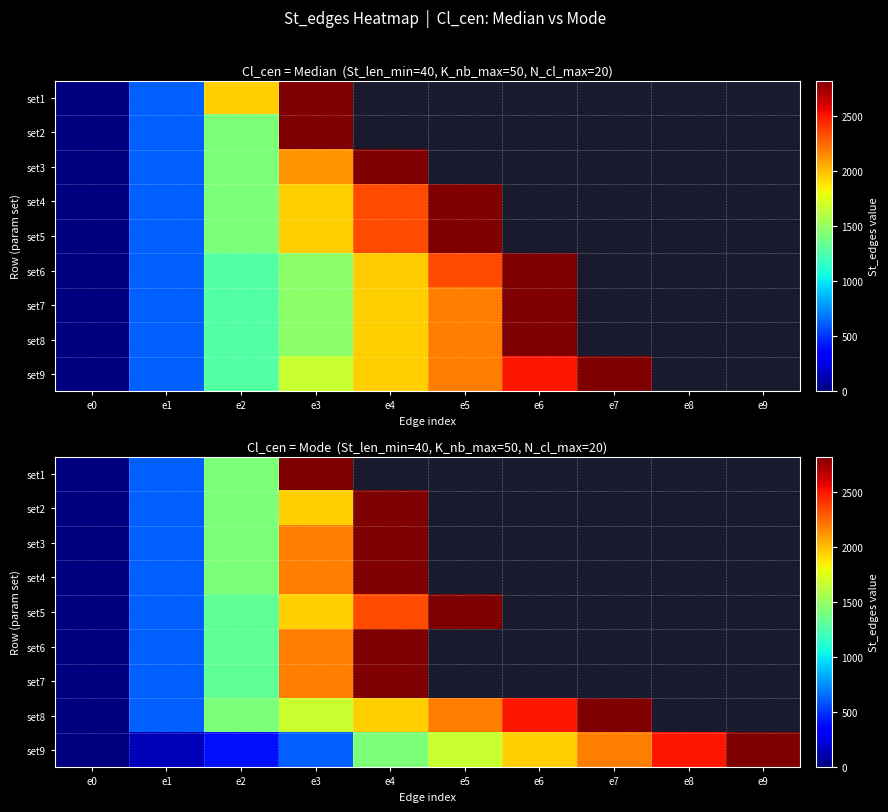

At which label is set5 closest to 1412?

e2